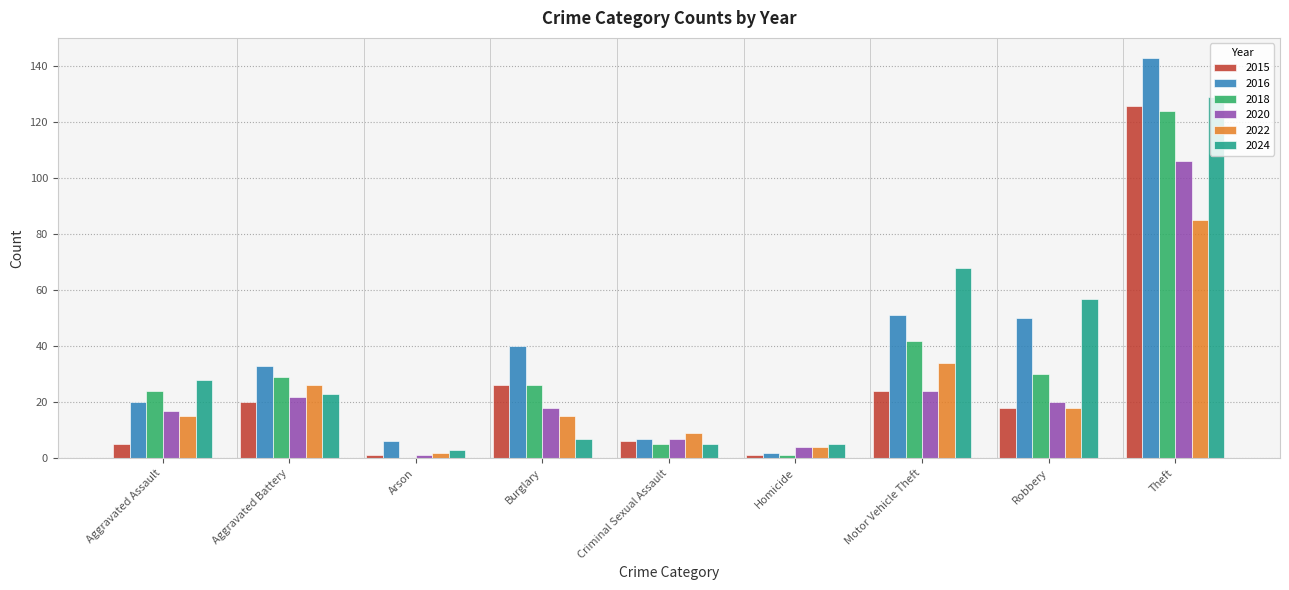

What is the greatest value displayed?

143